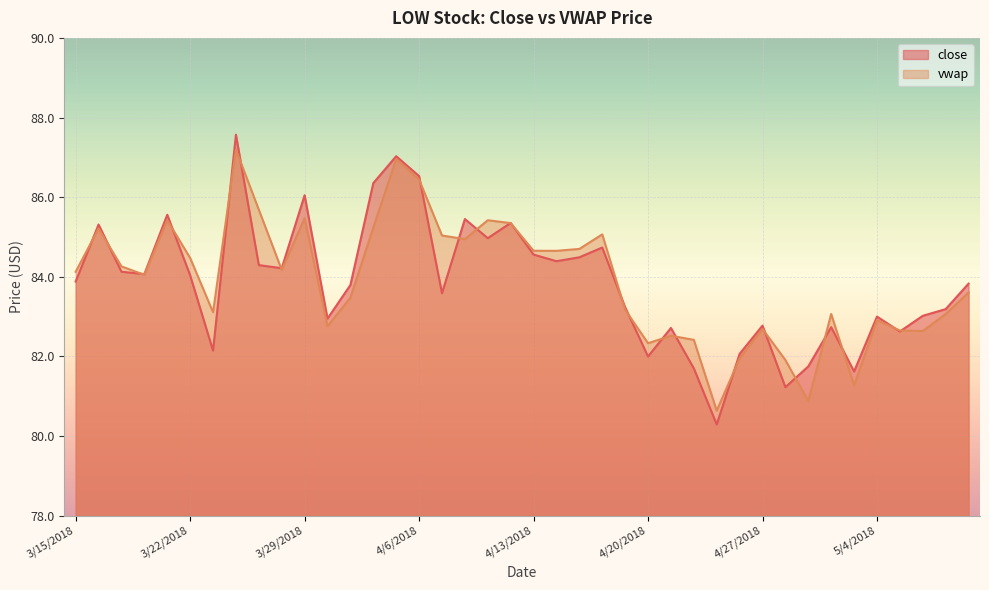

What is the value of the close point at the 16th from the left?

86.5